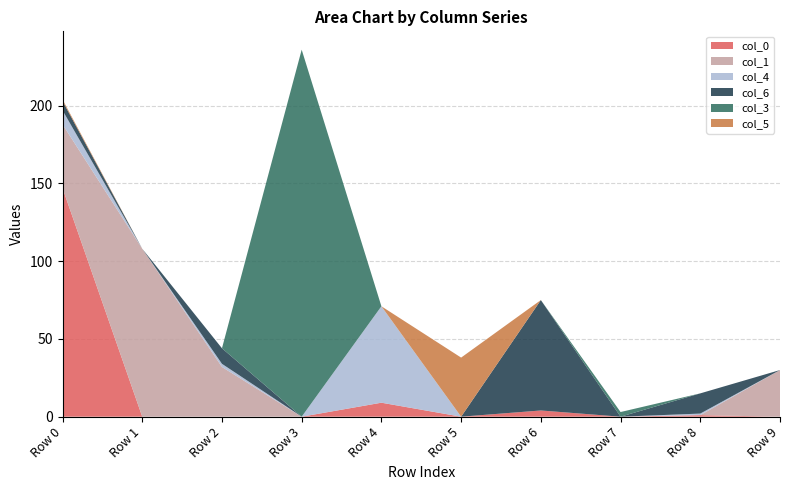

Reading left to right, transcribe all the data shown in this chart.

col_0: 147	0	0	0	9	0	4	0	1	0
col_1: 41	108	32	0	0	0	0	0	0	30
col_4: 9	0	2	0	62	0	0	0	1	0
col_6: 6	0	10	0	0	0	71	0	13	0
col_3: 0	0	0	236	0	0	0	3	0	0
col_5: 1	0	0	0	0	38	0	0	0	0